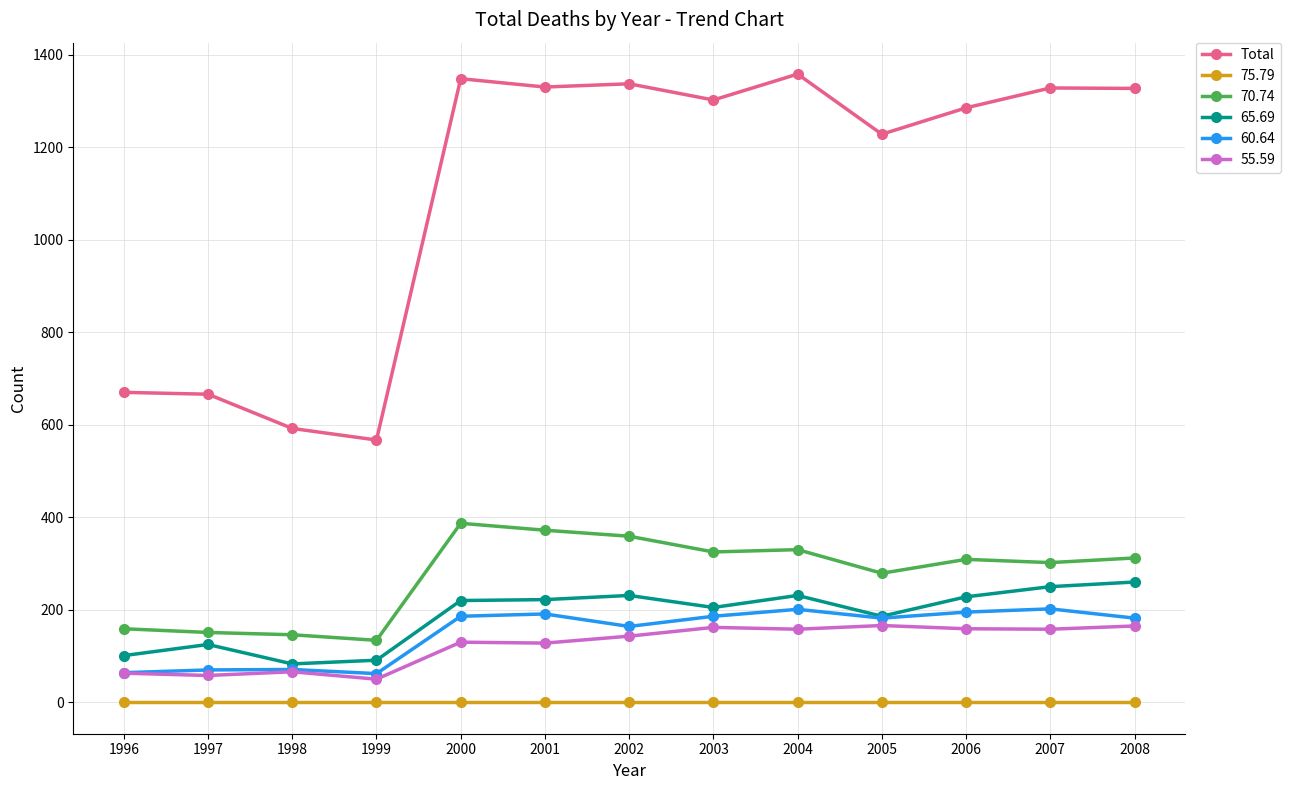

True or false: Total and 70.74 intersect in this chart.

False